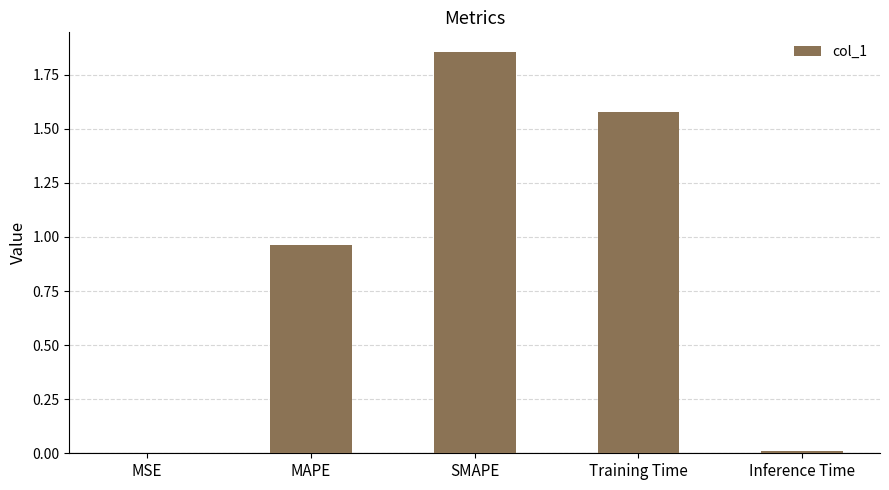

What is the sum of all values?

4.4